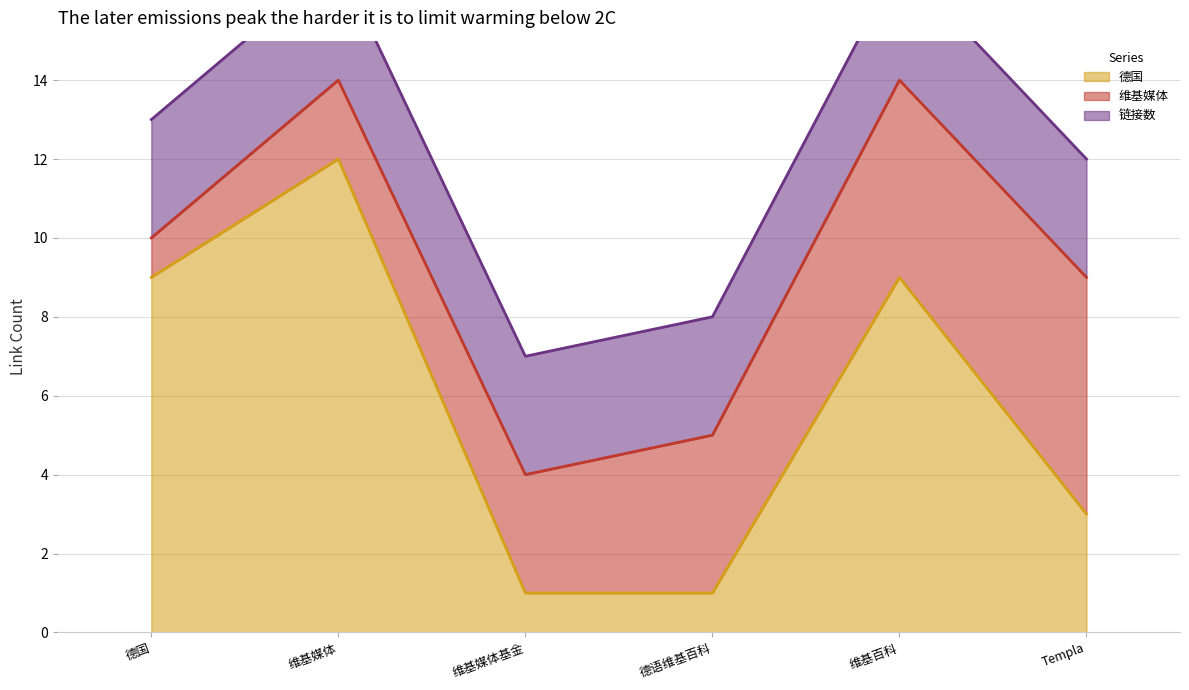

What position from the left is 维基媒体基金会?

3